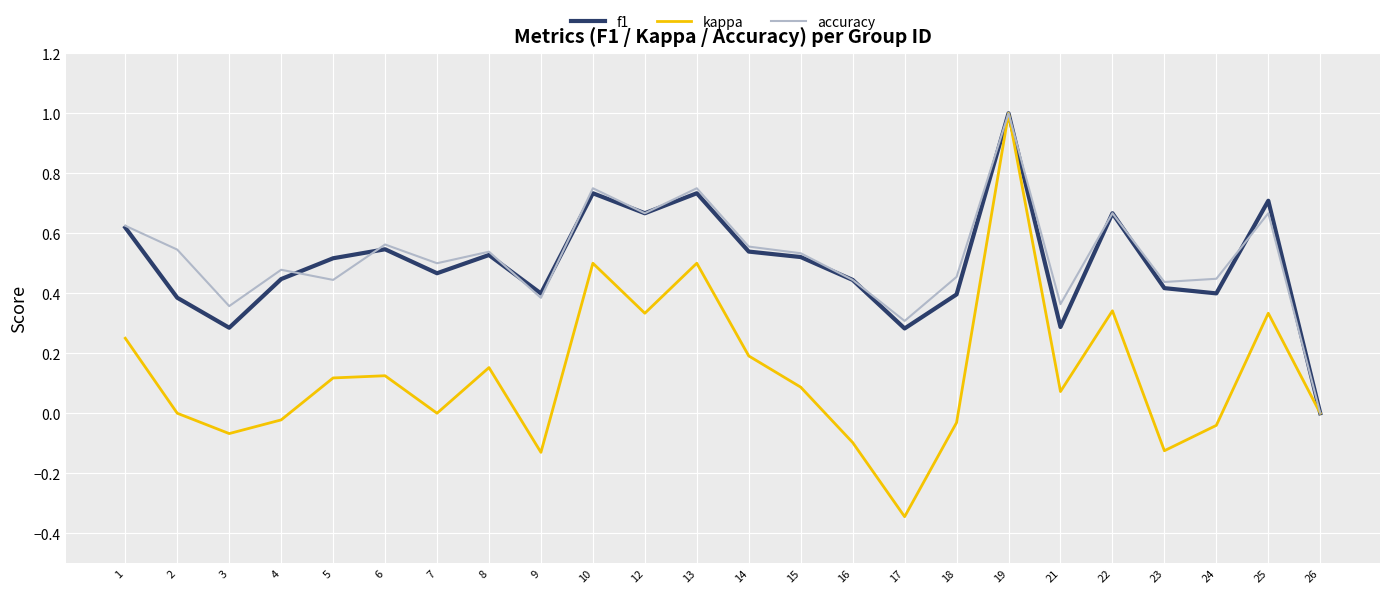

How many categories are shown in the chart?

24